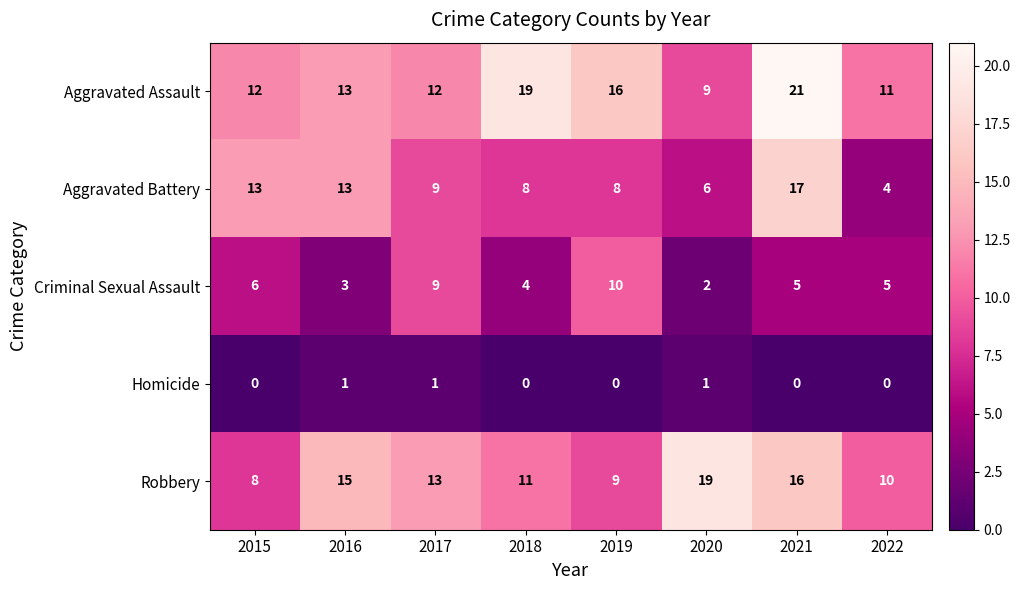

List the labels in order of Robbery value, smallest first.

2015, 2019, 2022, 2018, 2017, 2016, 2021, 2020